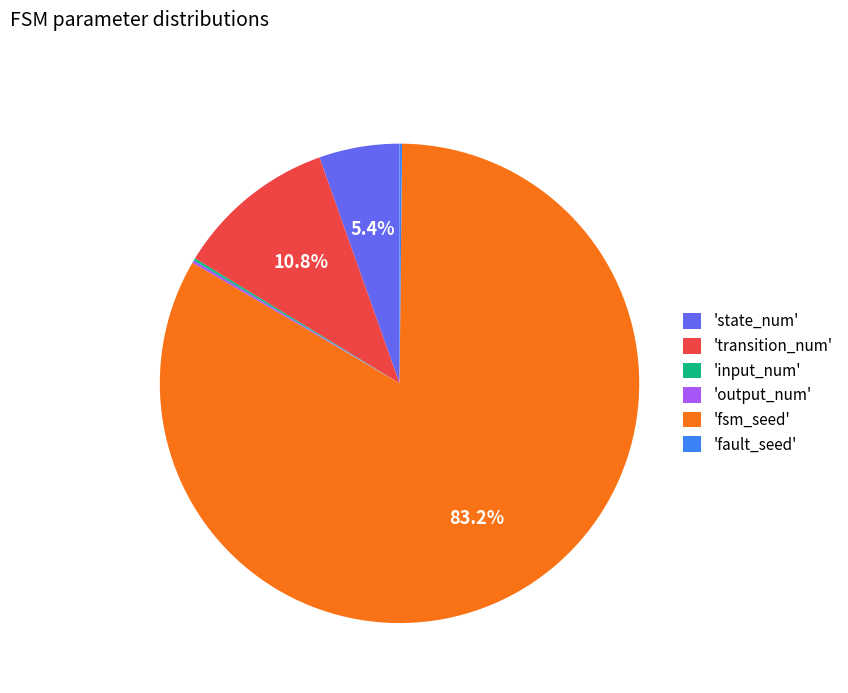

What portion of the pie excludes 'state_num'?

94.6%